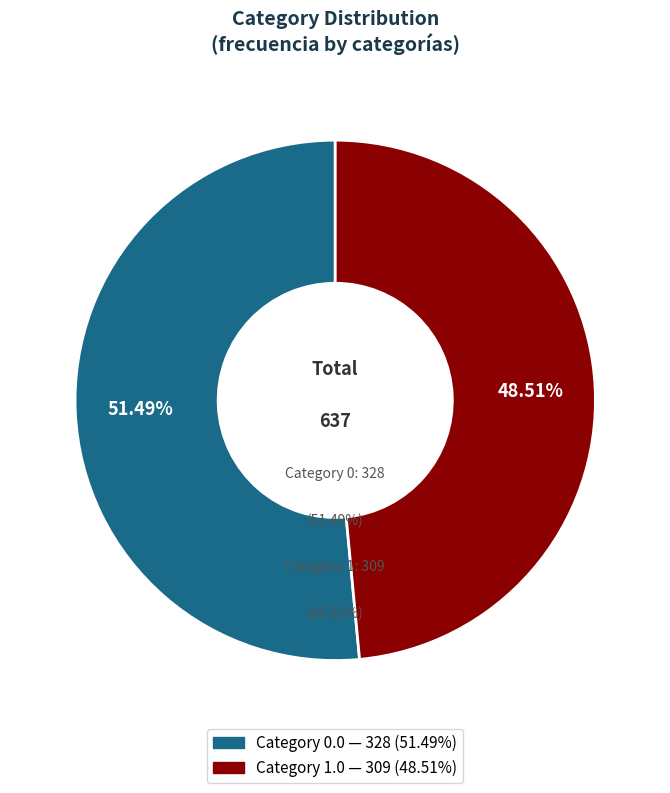

What percentage is the 0.0 slice, to the nearest percent?

51%